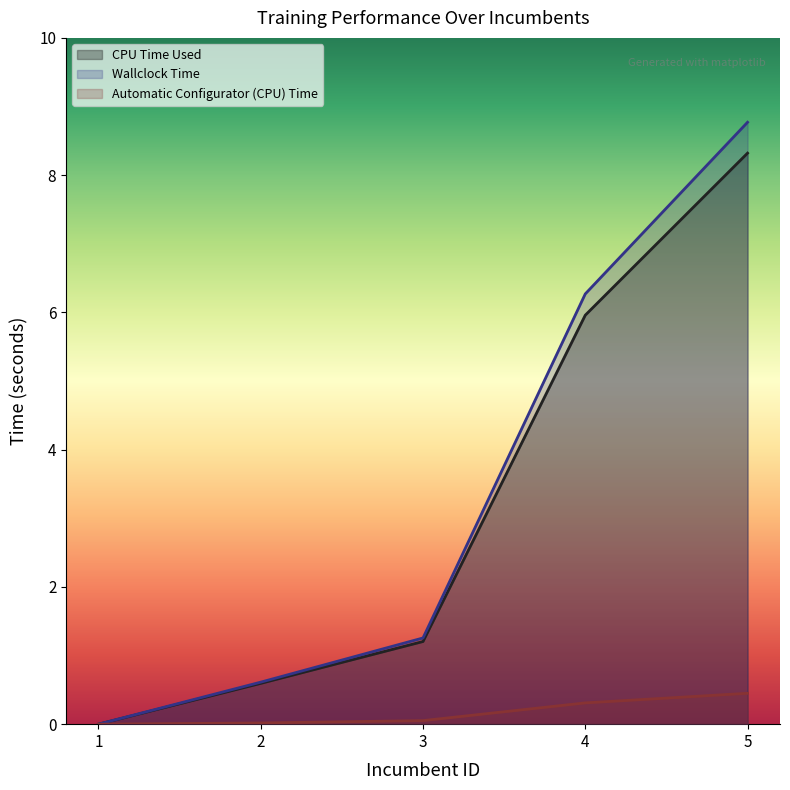

What is the difference between the Automatic Configurator (CPU) Time values at 4 and 2?

0.3